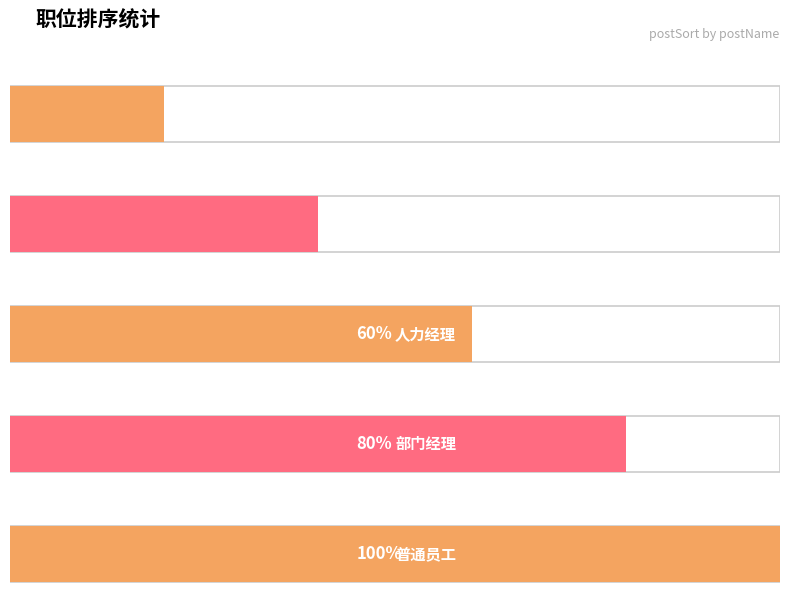

List the labels in order of value, smallest first.

总经理, 财务经理, 人力经理, 部门经理, 普通员工